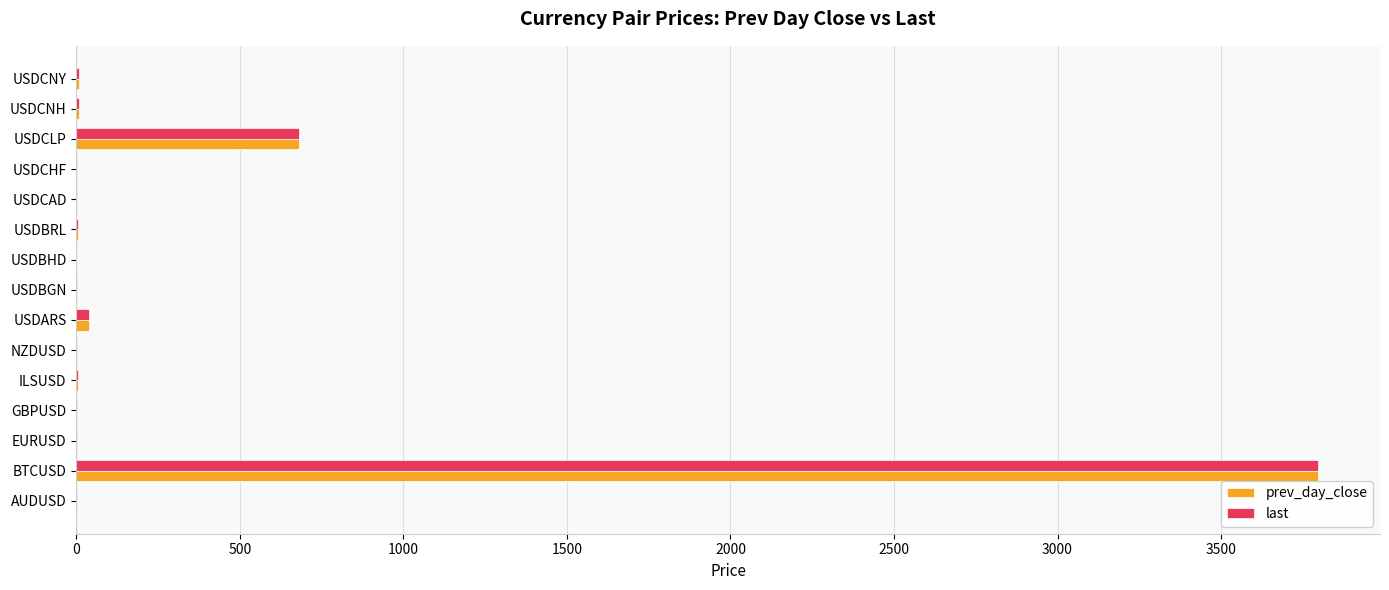

Where is last nearest to the value 1898?

USDCLP